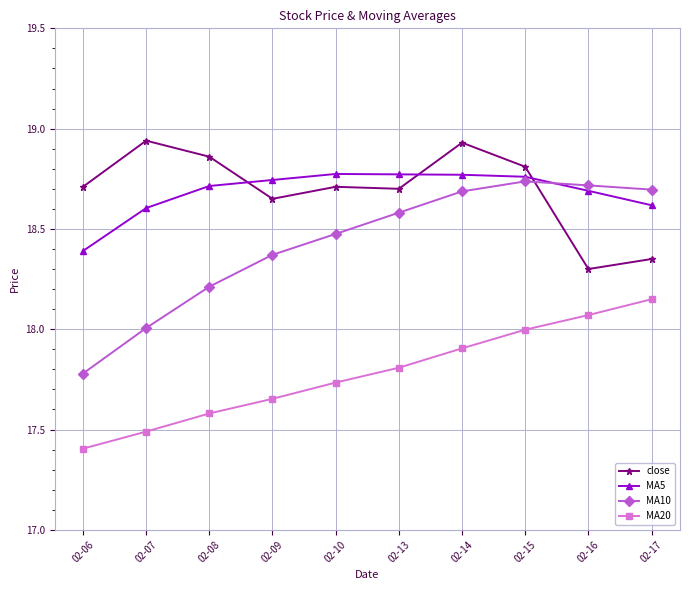

The MA20 series shows 27.1 at 02-14. True or false?

False